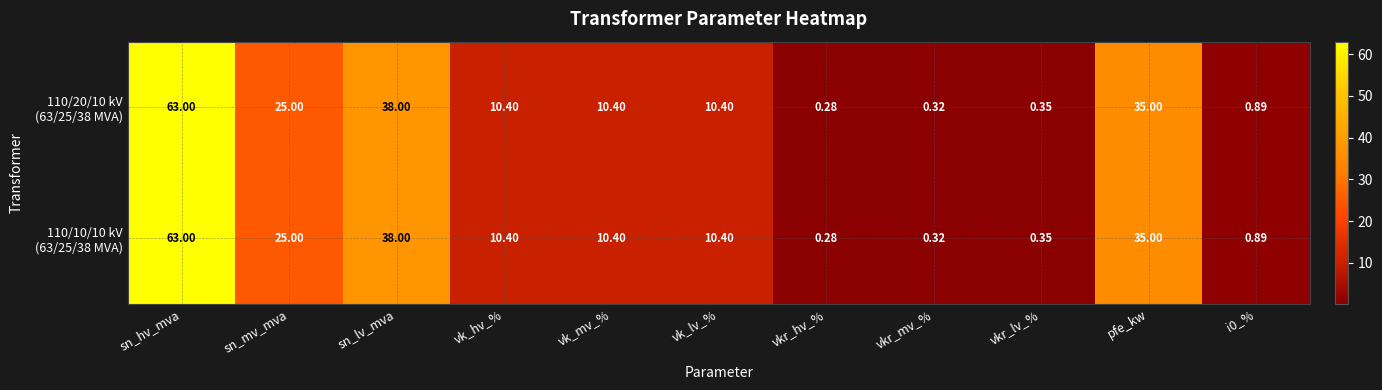

At which category is the sum across all series the highest?

sn_hv_mva